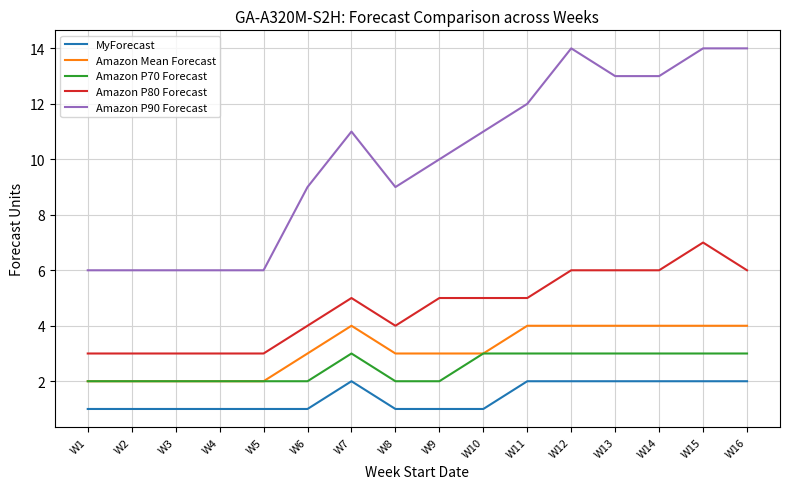

What is the maximum value shown in the chart?

14